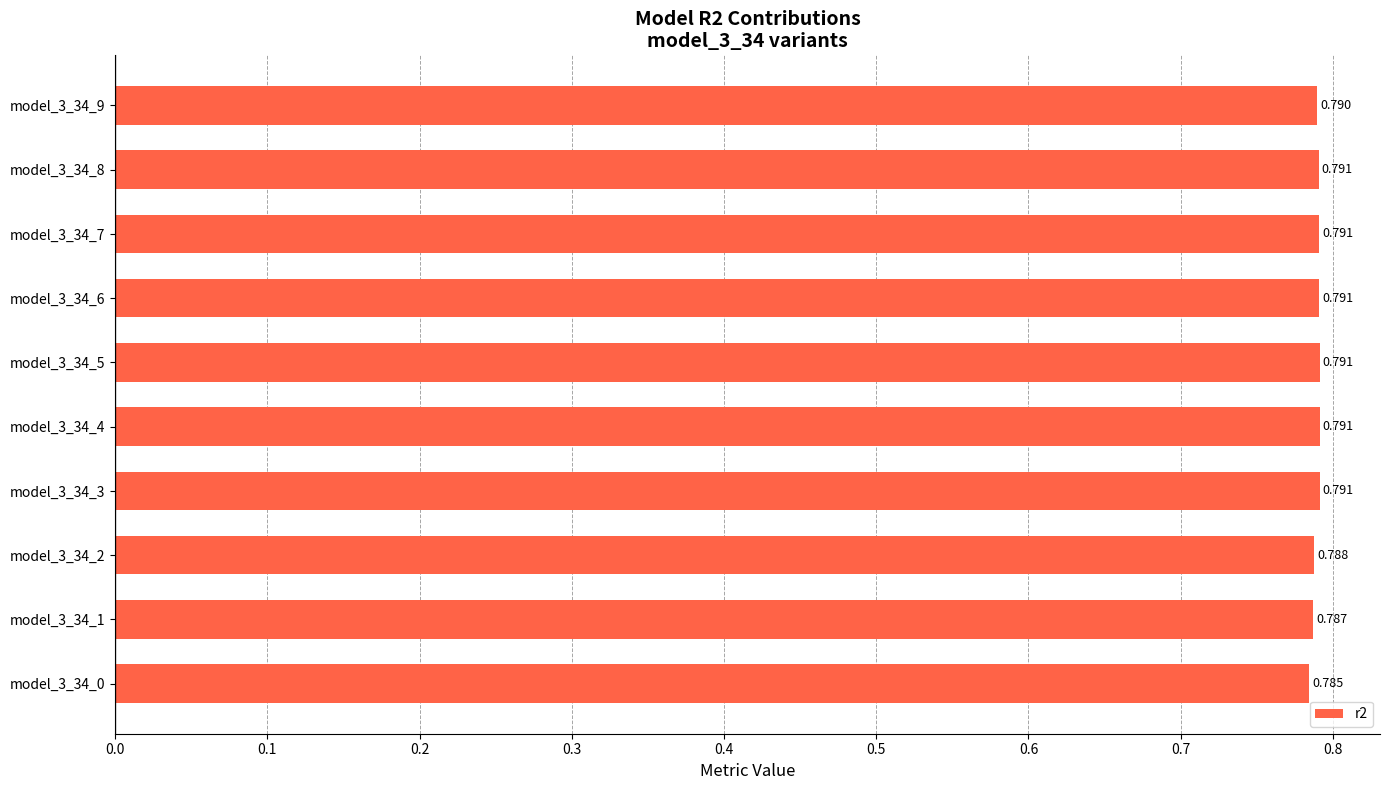

What is the minimum value shown in the chart?

0.8